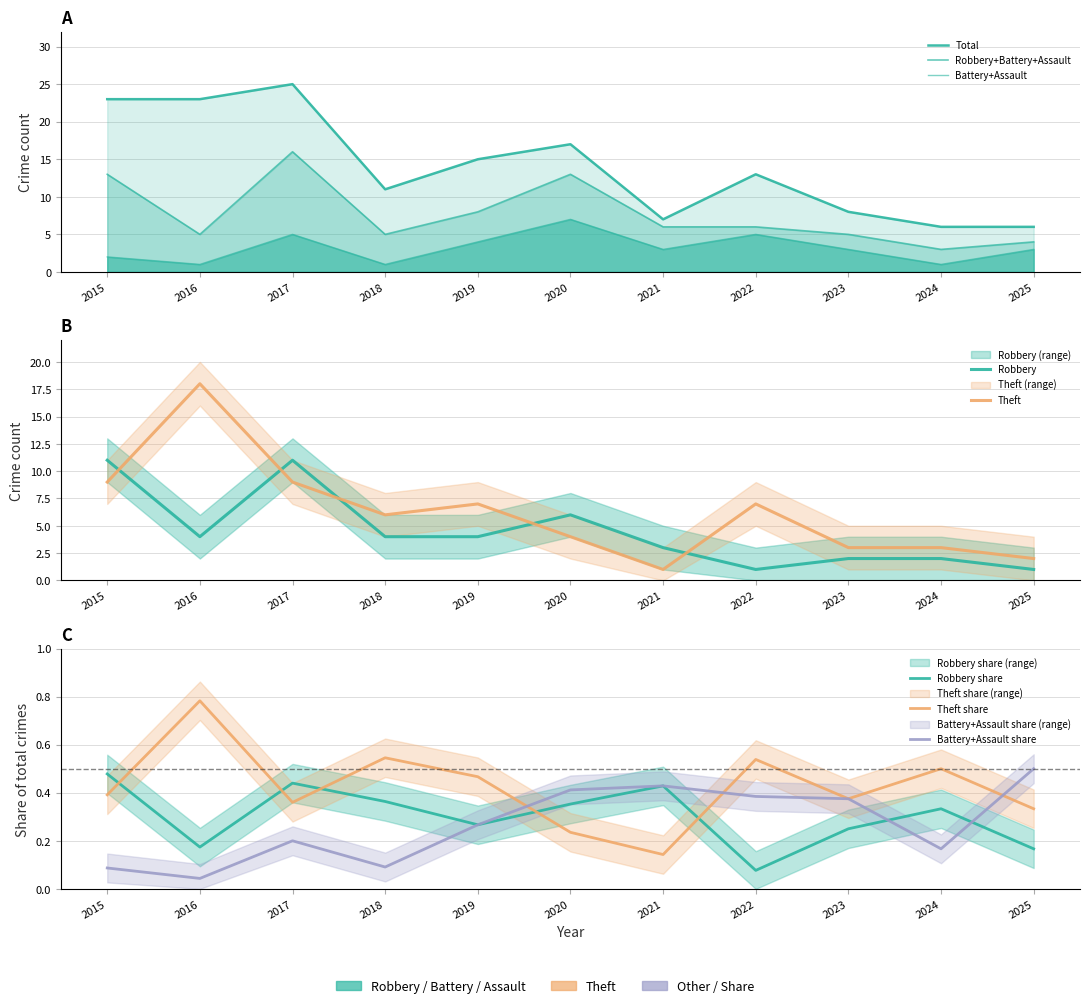

What is the greatest value displayed?

25